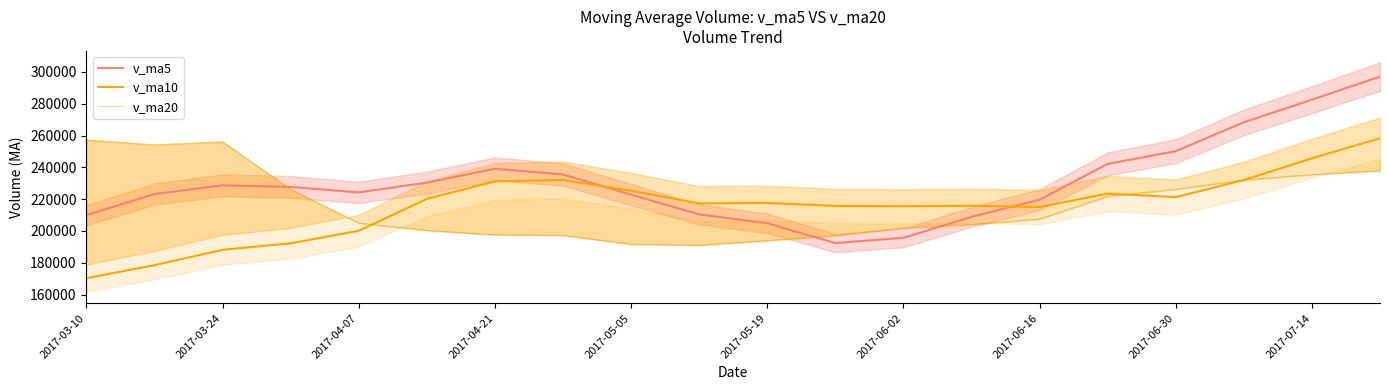

How many times do v_ma20 and v_ma10 cross each other?

3